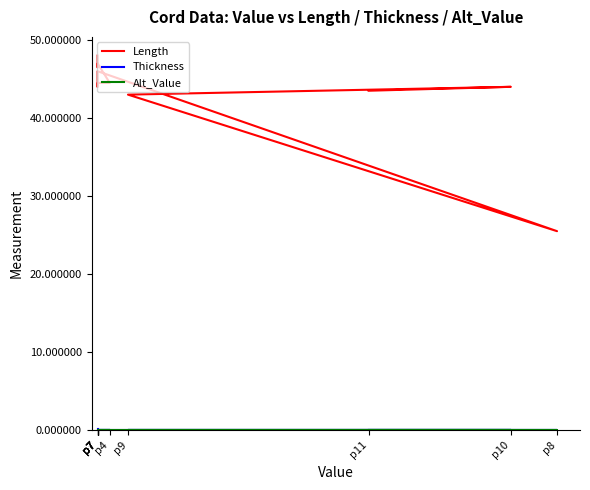

Is the value of Alt_Value at p7 greater than the value of Thickness at p7?

No